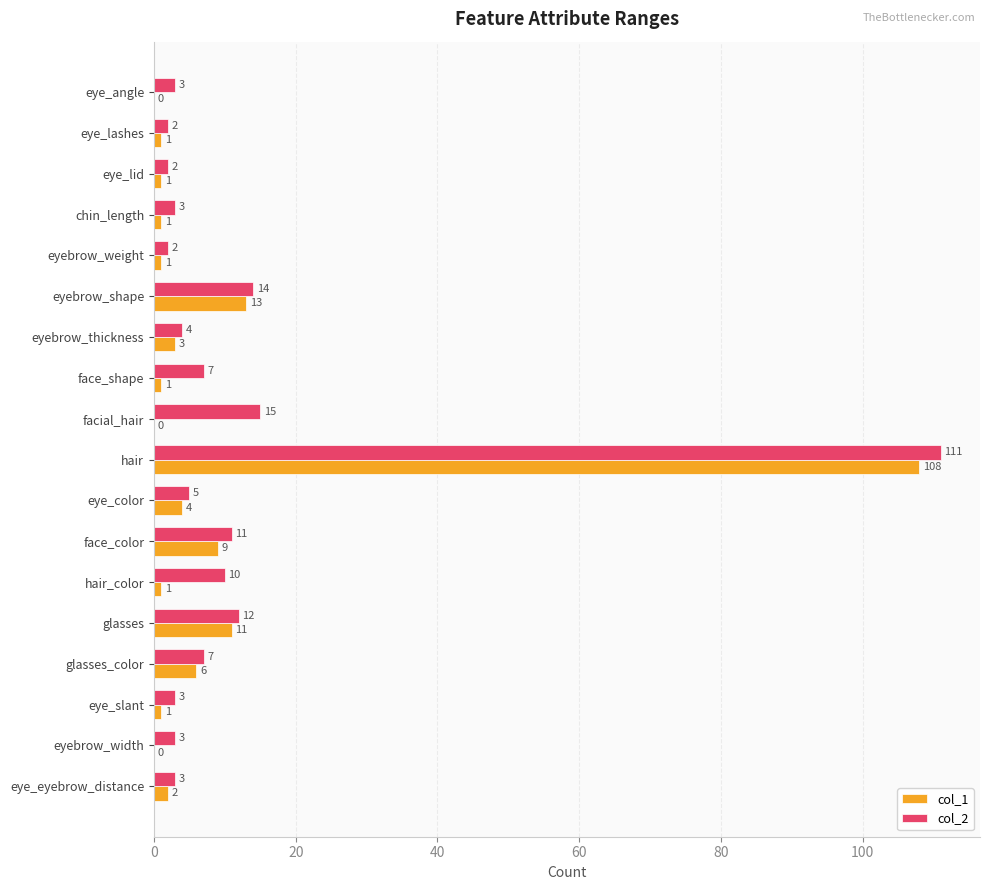

What is the average value of the col_2 series?

12